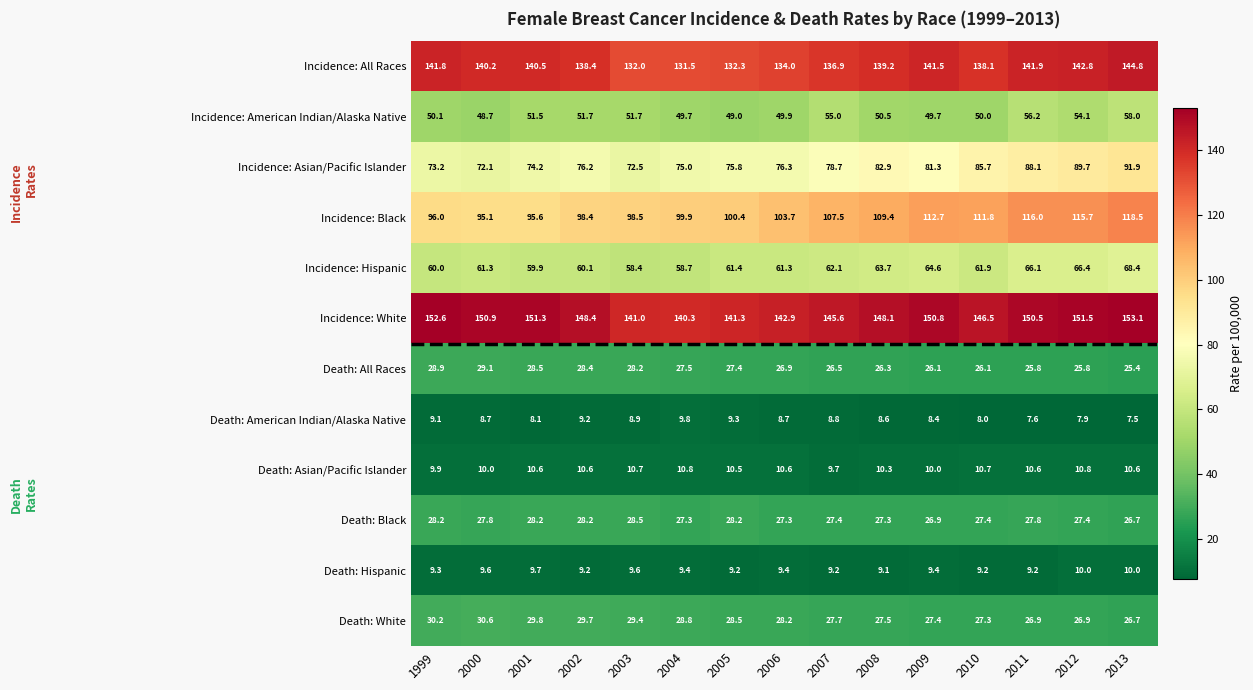

Is it true that Incidence: Asian/Pacific Islander equals 78.7 at 2007?

True